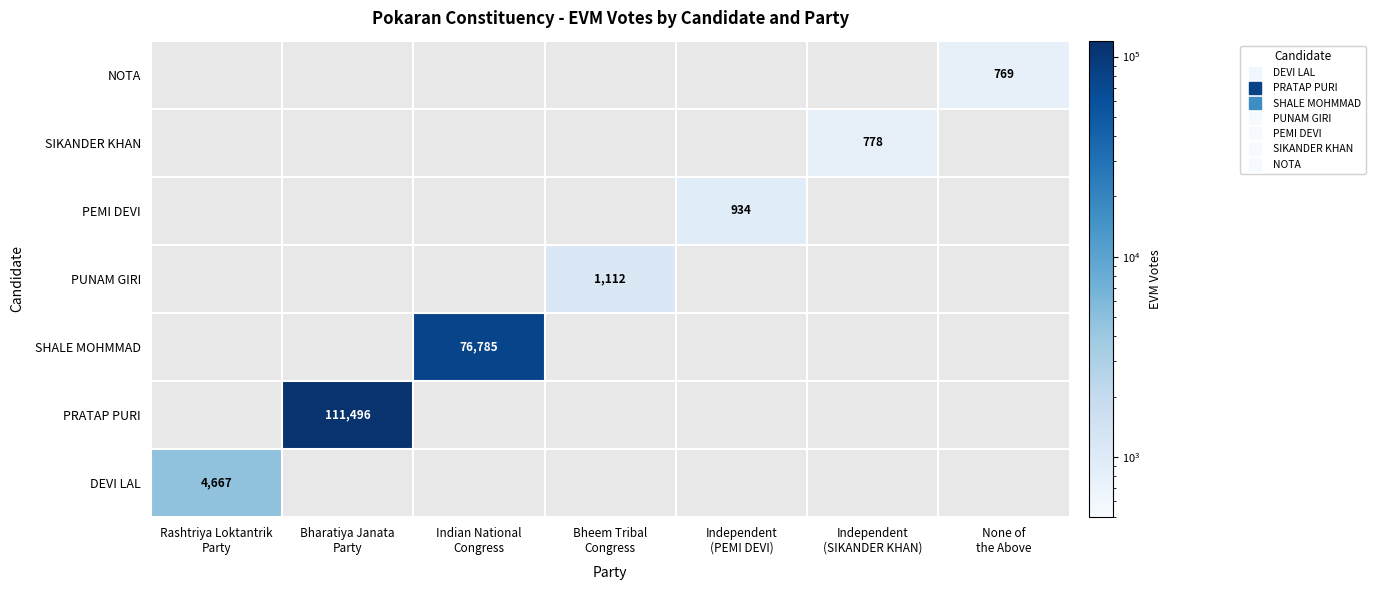

At which label is DEVI LAL closest to 4667?

Rashtriya Loktantrik Party